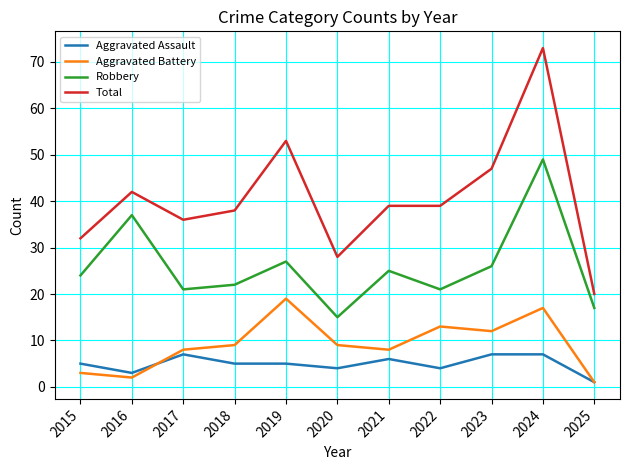

Which series has the widest spread of values?

Total